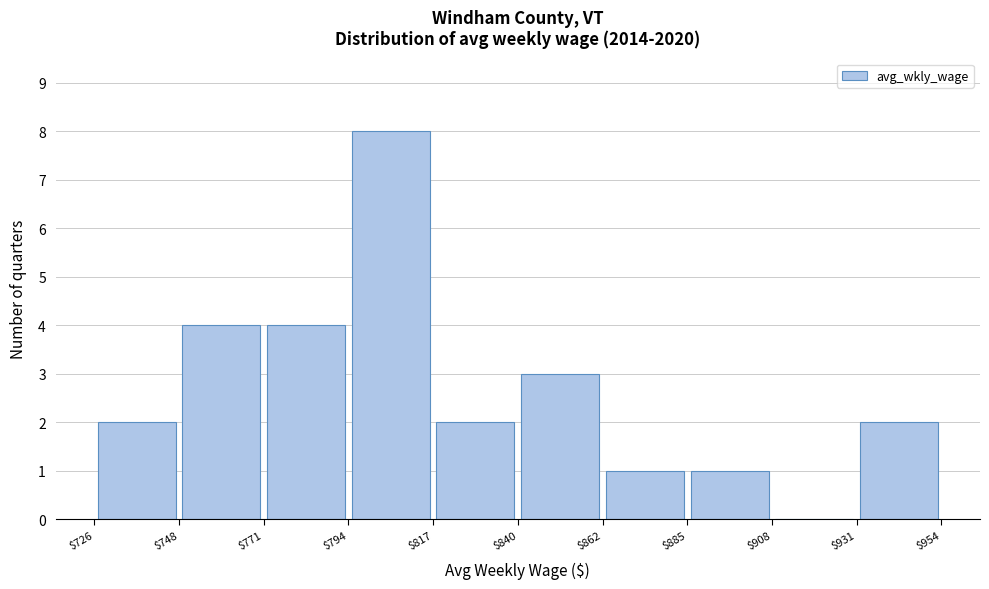

Reading left to right, list every bar in this chart as the range it spans on the x-axis followed by its height. The values are not printed on the chart, so give them approximately, as read against the axis.

$726 to $748: 2
$748 to $771: 4
$771 to $794: 4
$794 to $817: 8
$817 to $840: 2
$840 to $862: 3
$862 to $885: 1
$885 to $908: 1
$908 to $931: 0
$931 to $954: 2